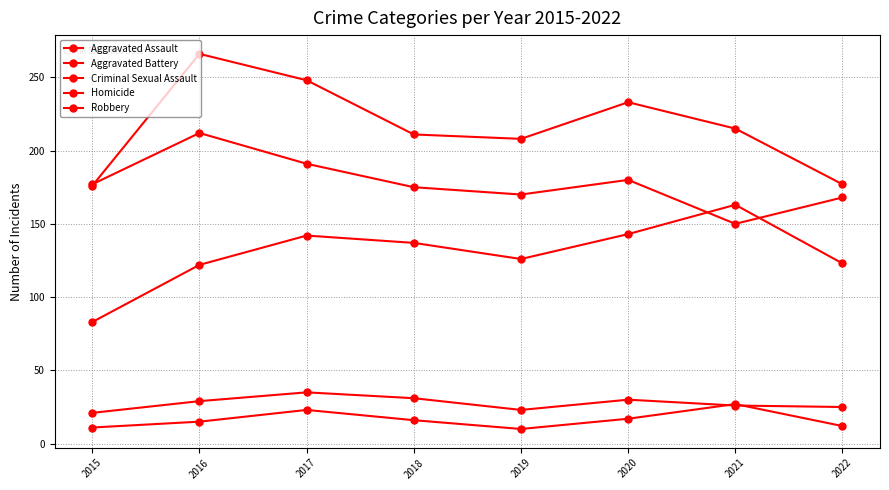

How many lines are shown in the chart?

5